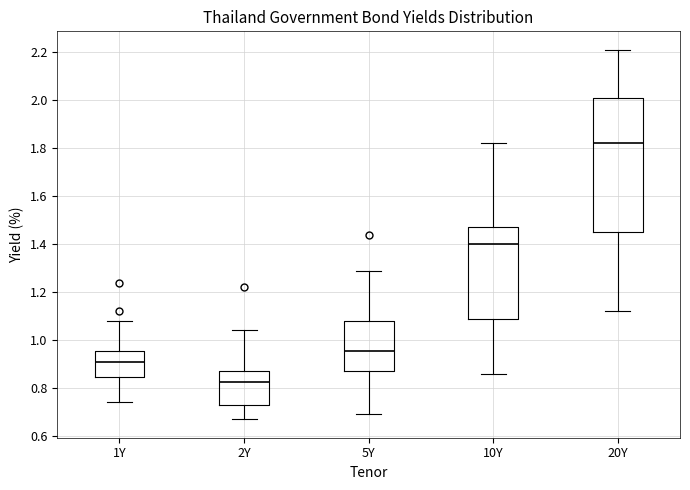

Which box has the highest median line?

20Y